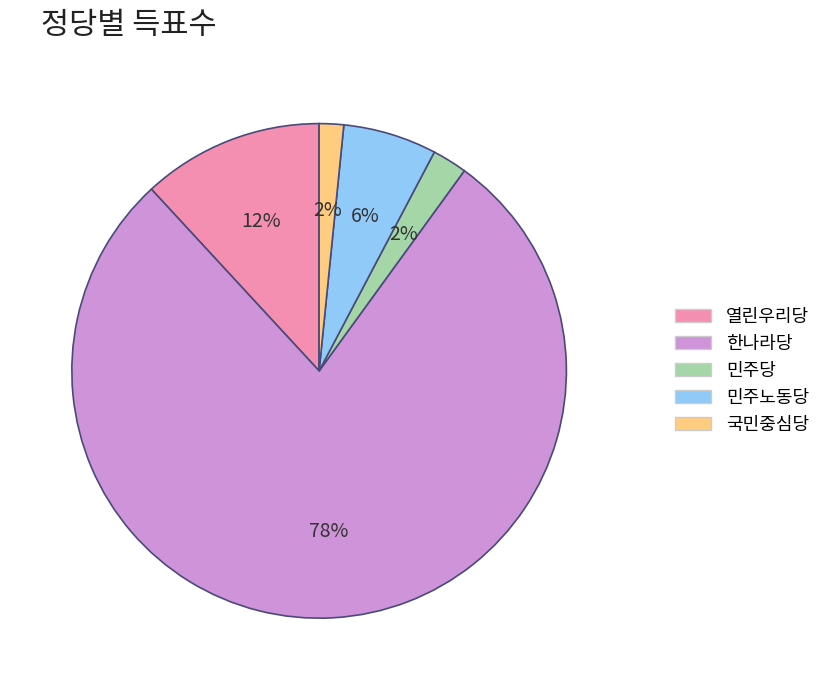

Count the number of slices in the pie.

5